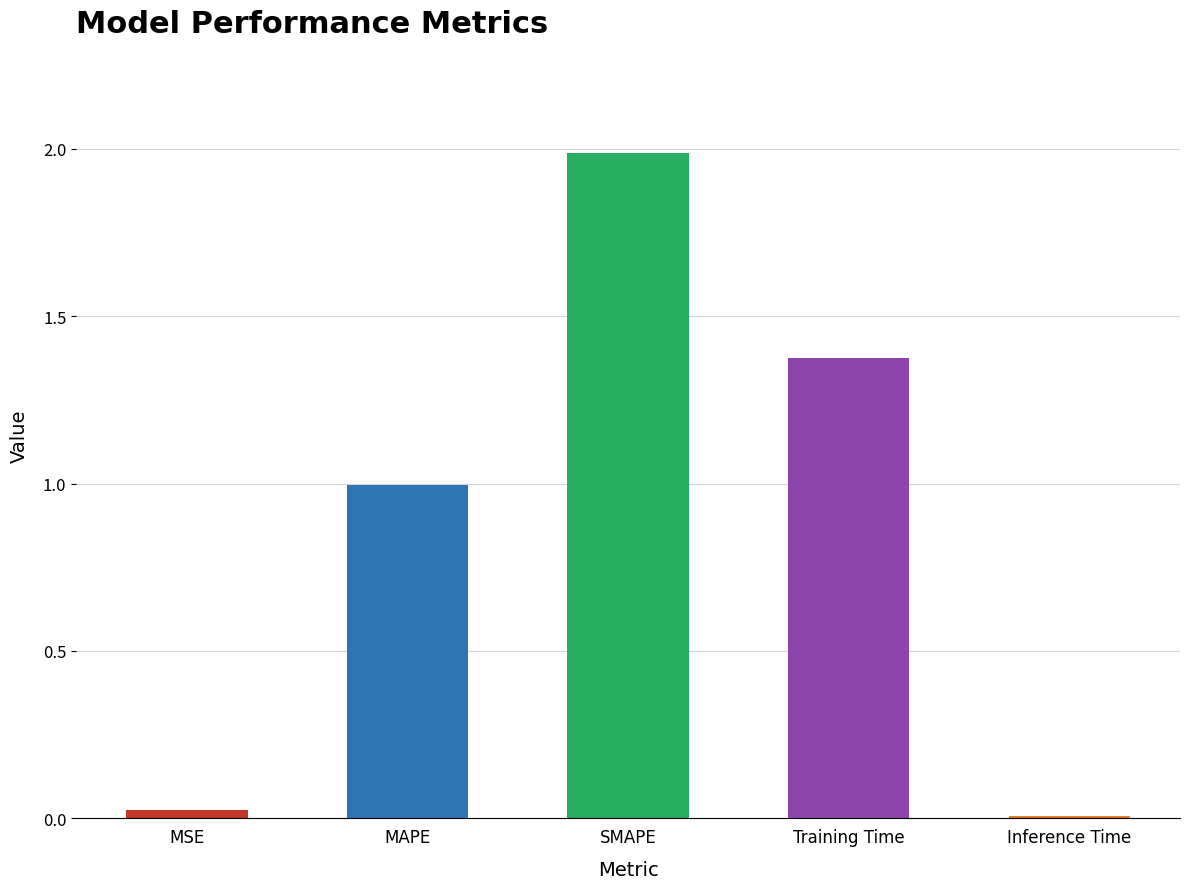

What value does the data have at SMAPE?

2.0